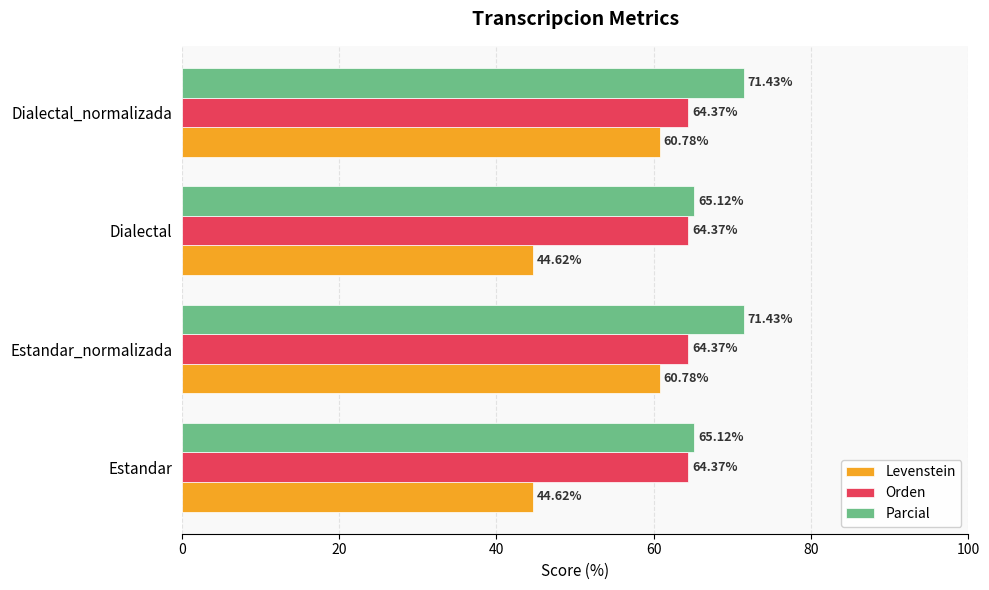

At how many categories does at least one series exceed 62?

4